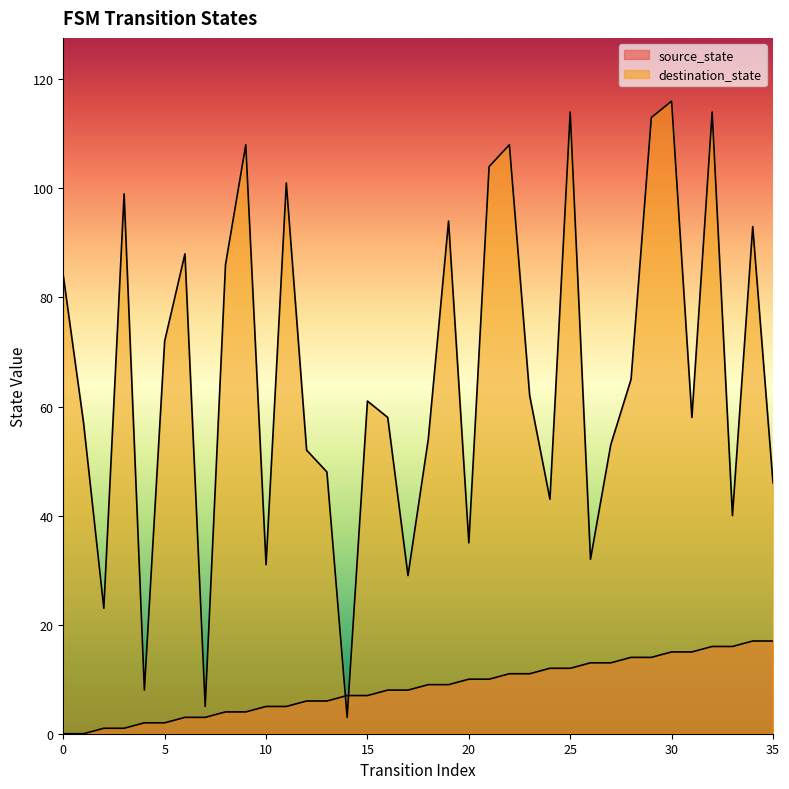

Is the value of source_state at 9 greater than the value of destination_state at 31?

No